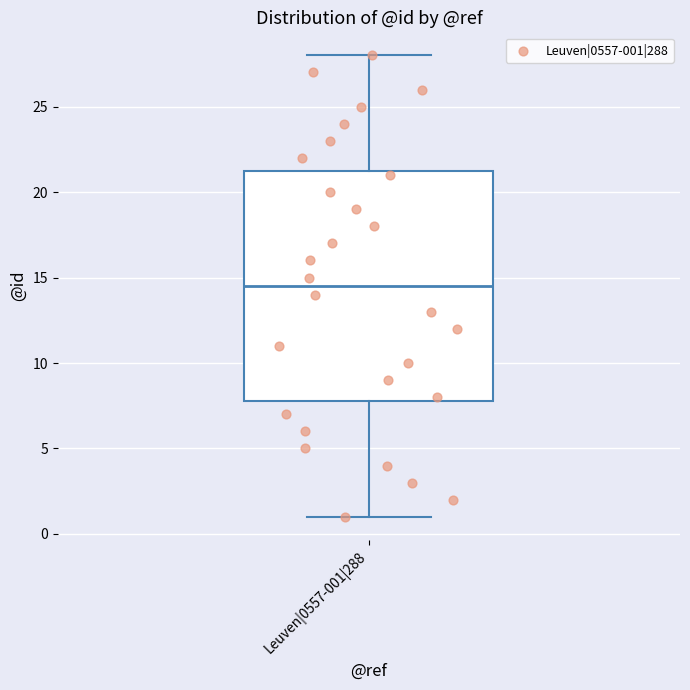

Transcribe this box plot: give where the median line is, the range the box spans, and where the two whiskers end, as read against the y-axis. The values are not printed on the chart, so give them approximately, as read against the axis.

median 14.5, box 8.0 to 21.5, whiskers 1.0 to 28.0